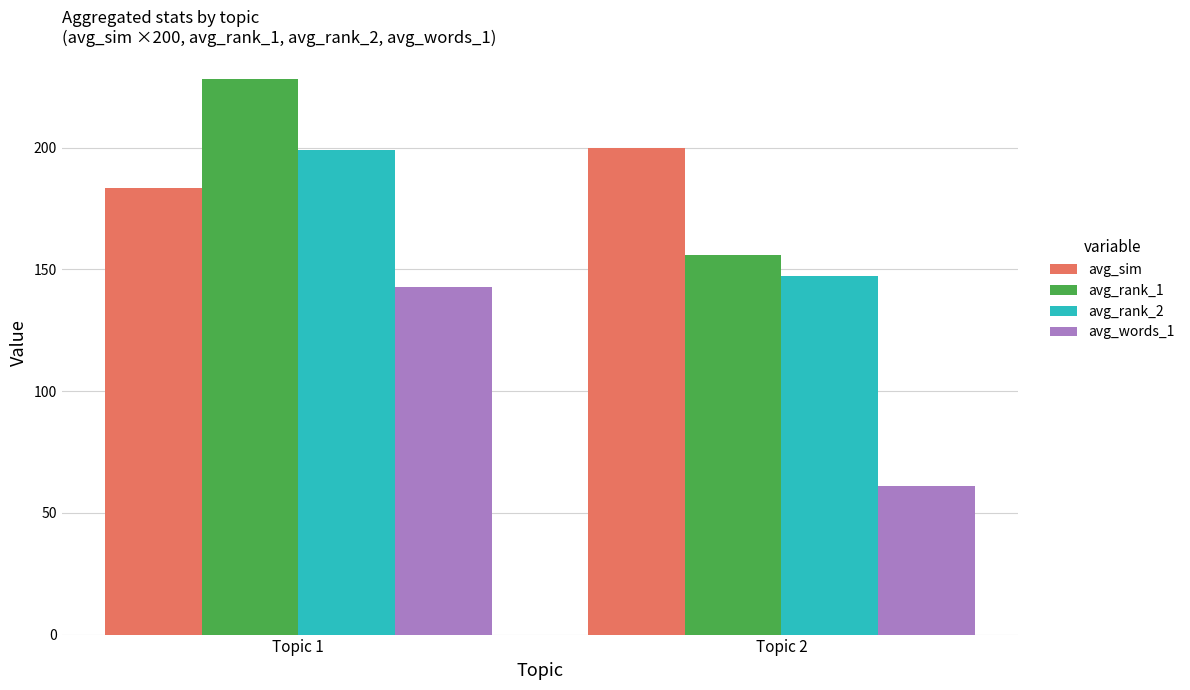

What is the total value across all series at Topic 1?

753.1